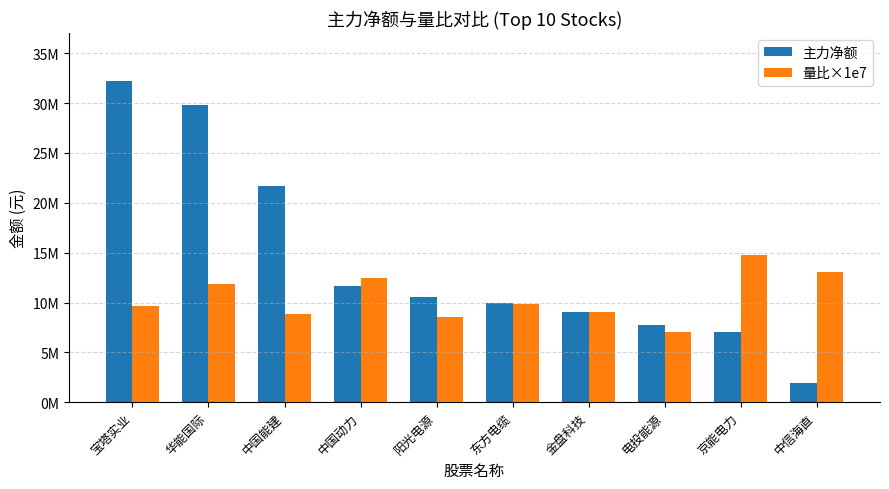

Reading left to right, what are all the values shown in this chart?

主力净额: 32216756	29850979	21664704	11650887	10579531	9936086	9069557	7703774	7064605	1893703
量比×1e7: 9647020	11853800	8895170	12482800	8580180	9844280	9064400	6999250	14762700	13021600